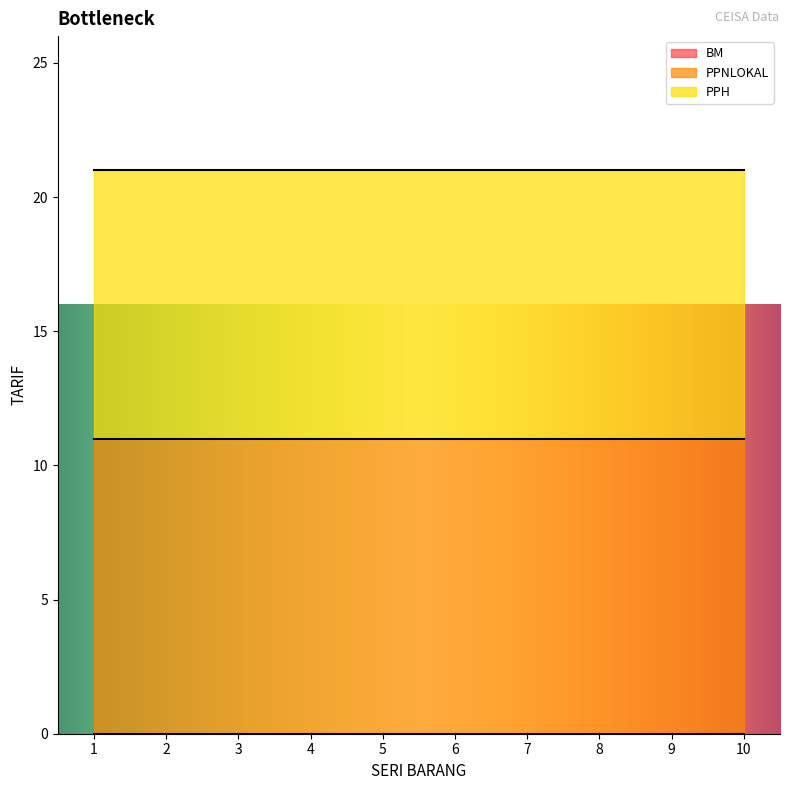

Which series changed the most between 5 and 10?

BM